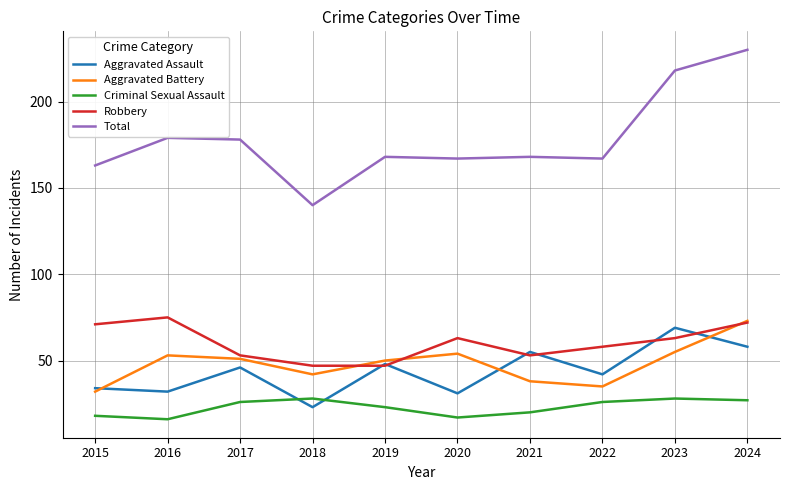

How many interior local peaks does the Aggravated Battery series have?

2